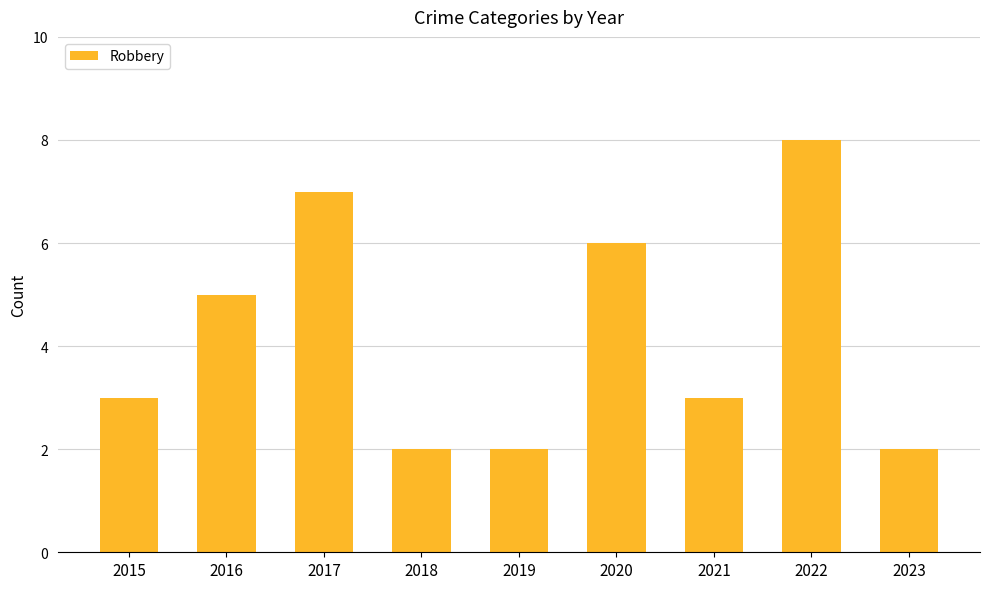

What is the ratio of the value at 2018 to the value at 2020?

0.3